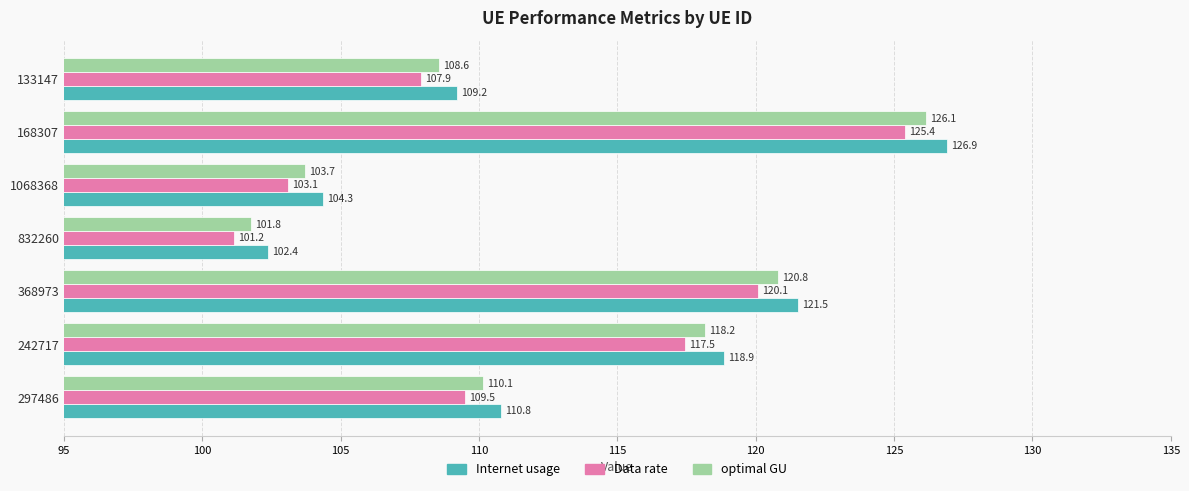

List the series in order of their peak value, lowest first.

Data rate, optimal GU, Internet usage